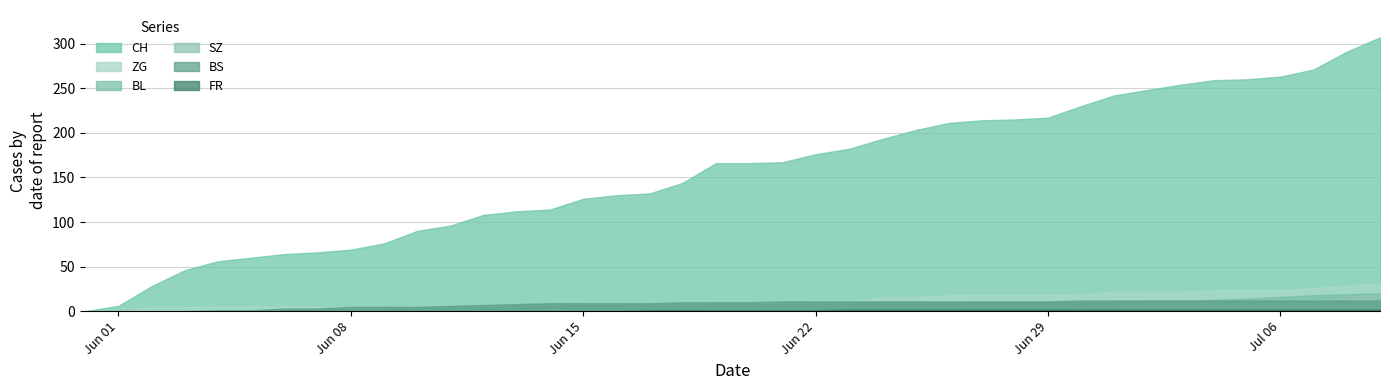

Which category has the highest value in the FR series?

2020-06-23